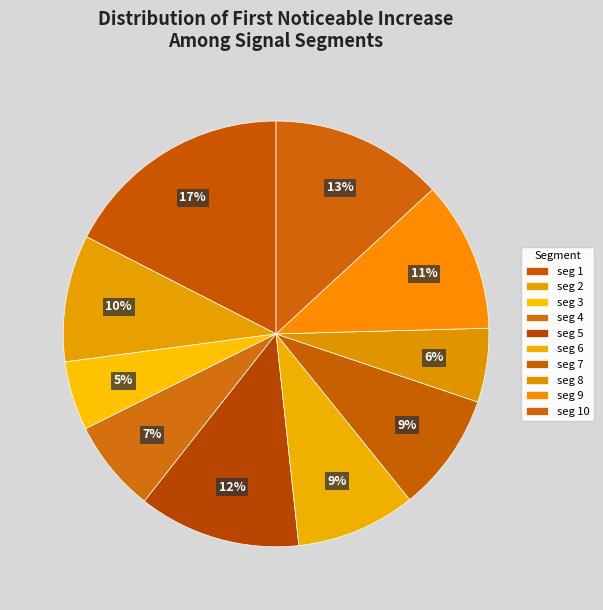

Rank the categories by value from highest to lowest.

segment 1, segment 10, segment 5, segment 9, segment 2, segment 6, segment 7, segment 4, segment 8, segment 3